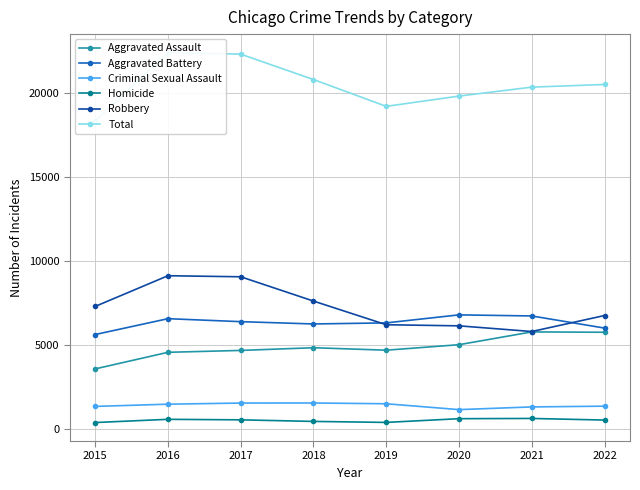

What is the sum of all Homicide values?

4315